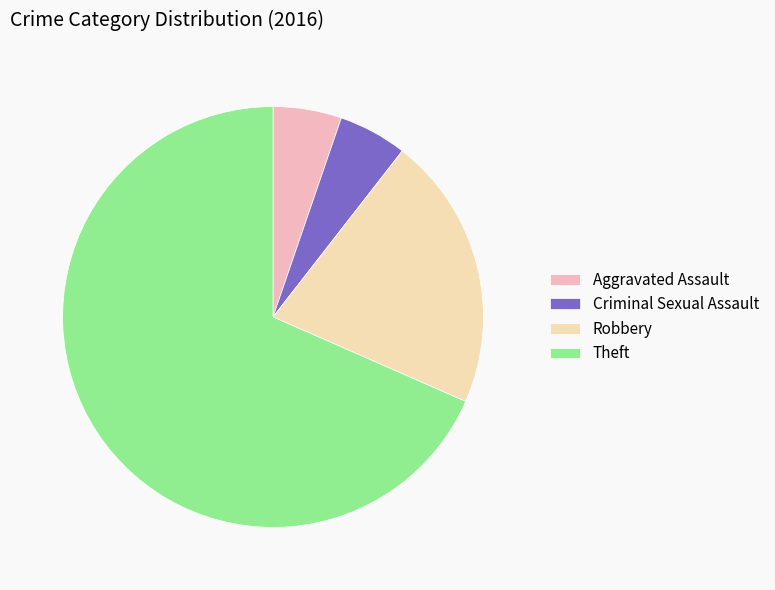

Does any single category account for the majority?

Yes